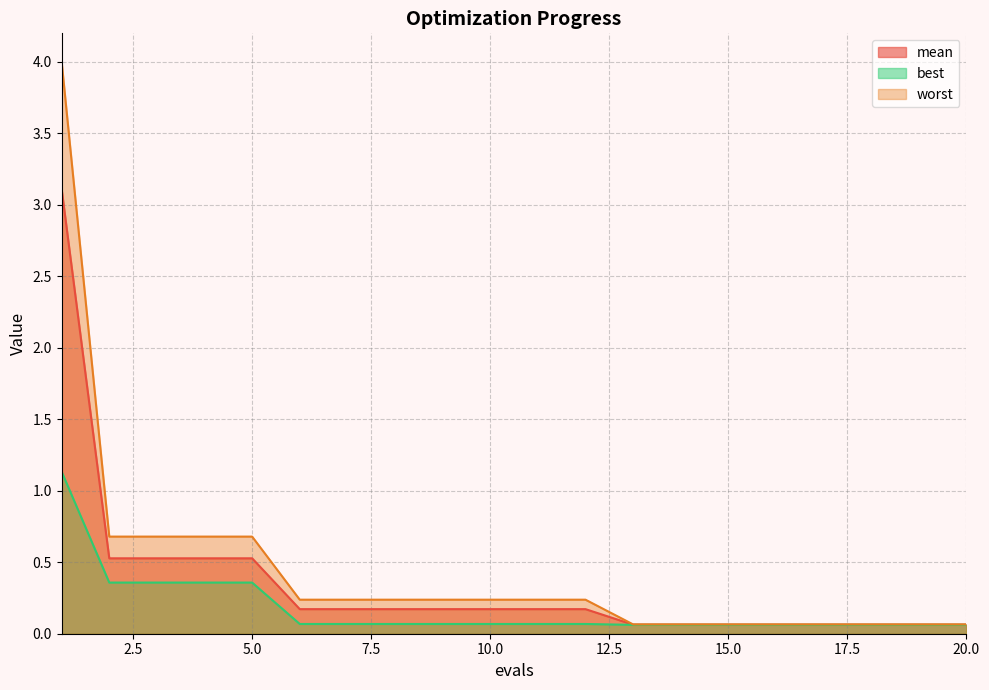

What is the highest value of the mean series?

3.1